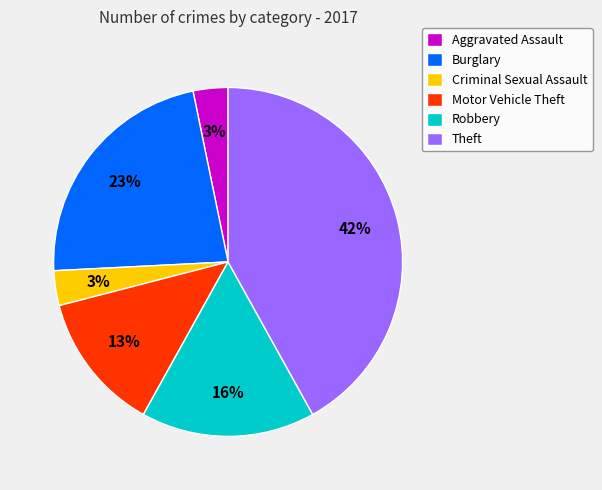

The Robbery slice represents 16% of the pie. True or false?

True